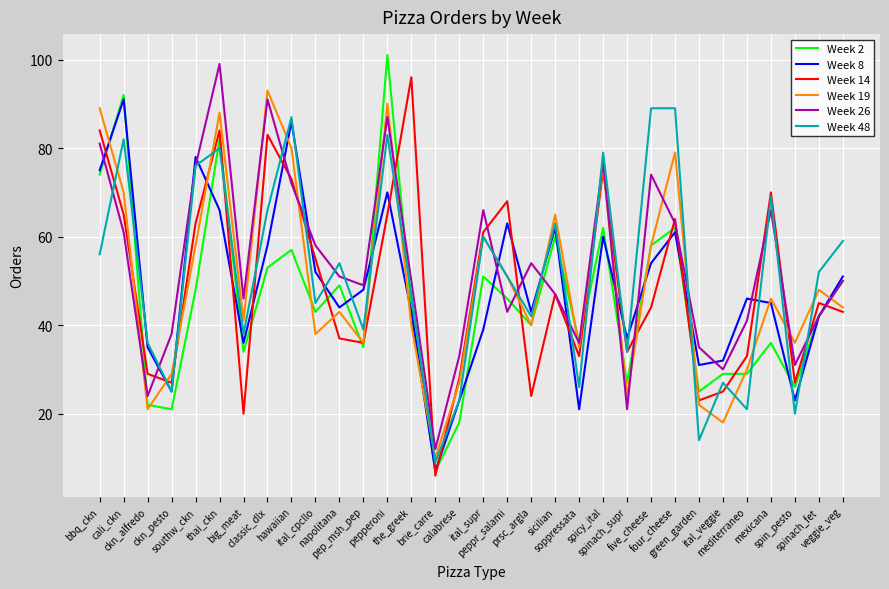

True or false: Week 19 has a value of 48 at spinach_fet.

True